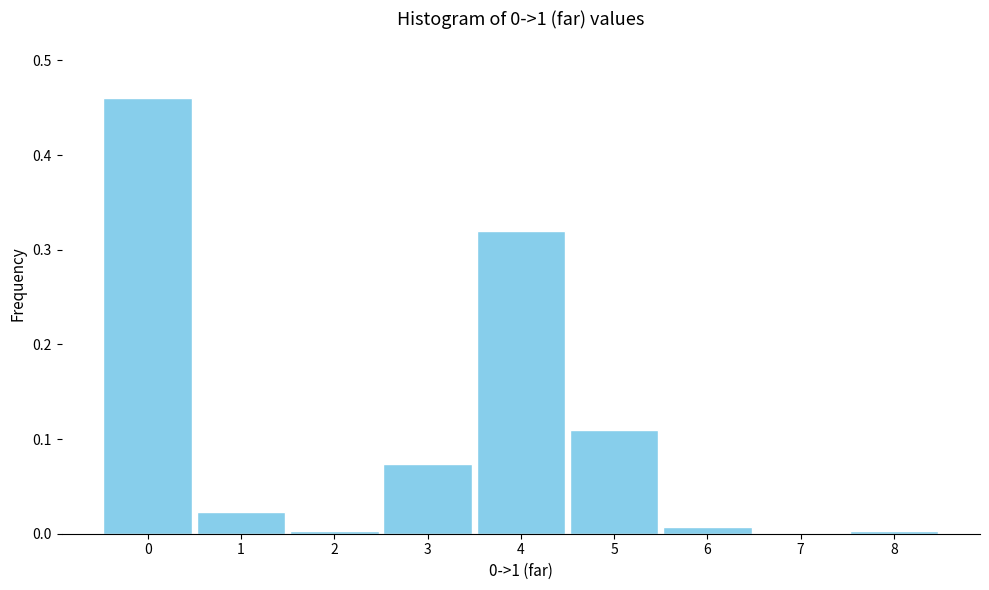

Over which range of the x-axis is the bar tallest?

-0.5 to 0.5